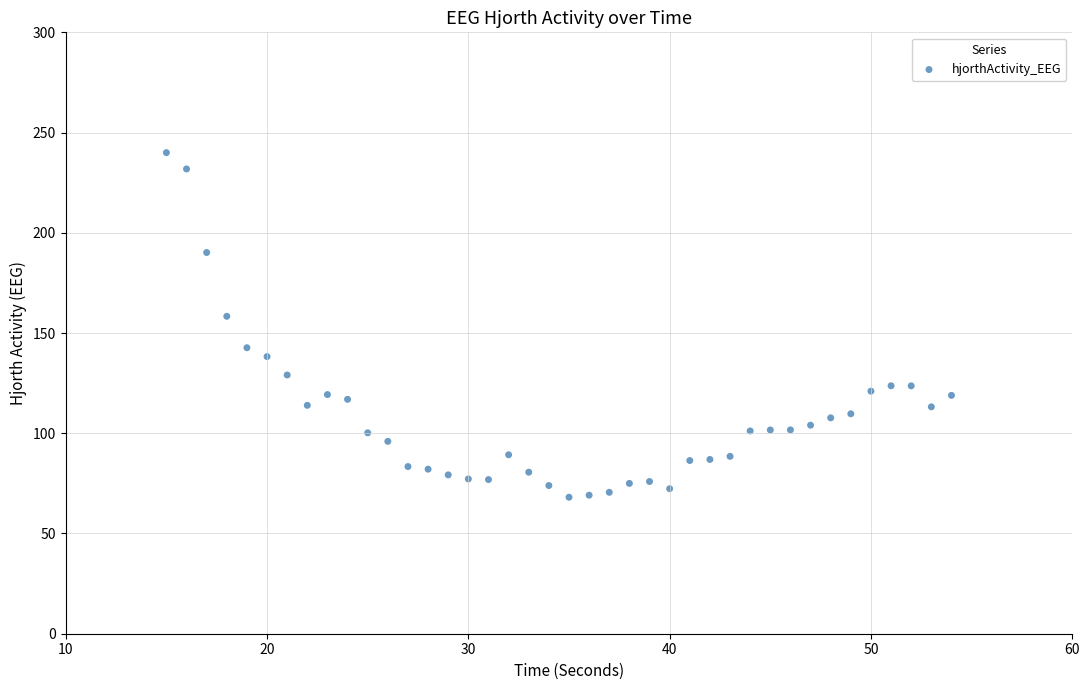

What Y value in the scatter plot is closest to 154?

158.3